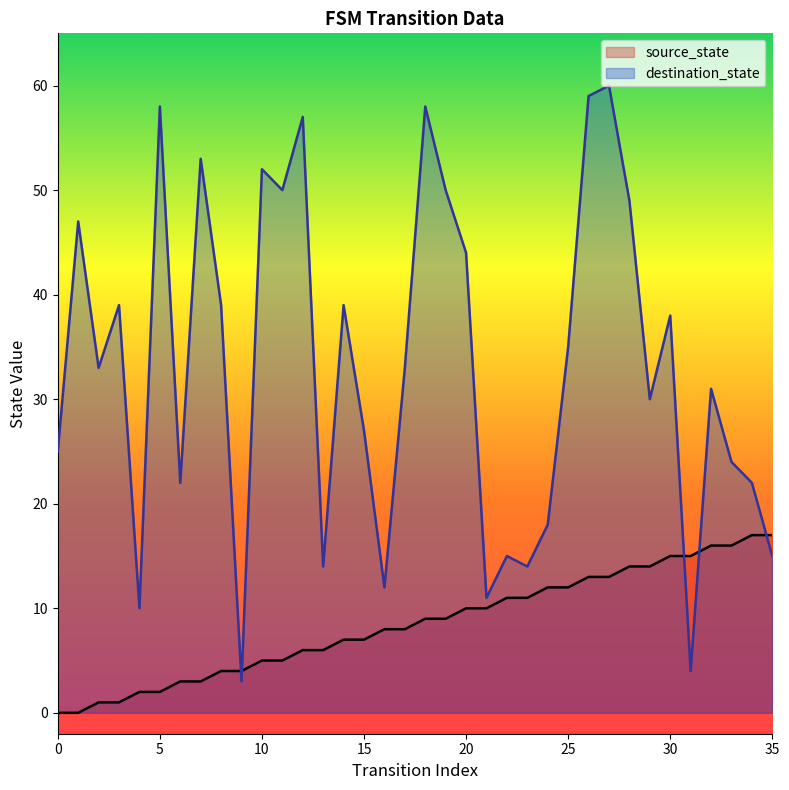

What is the lowest value of the destination_state series?

3